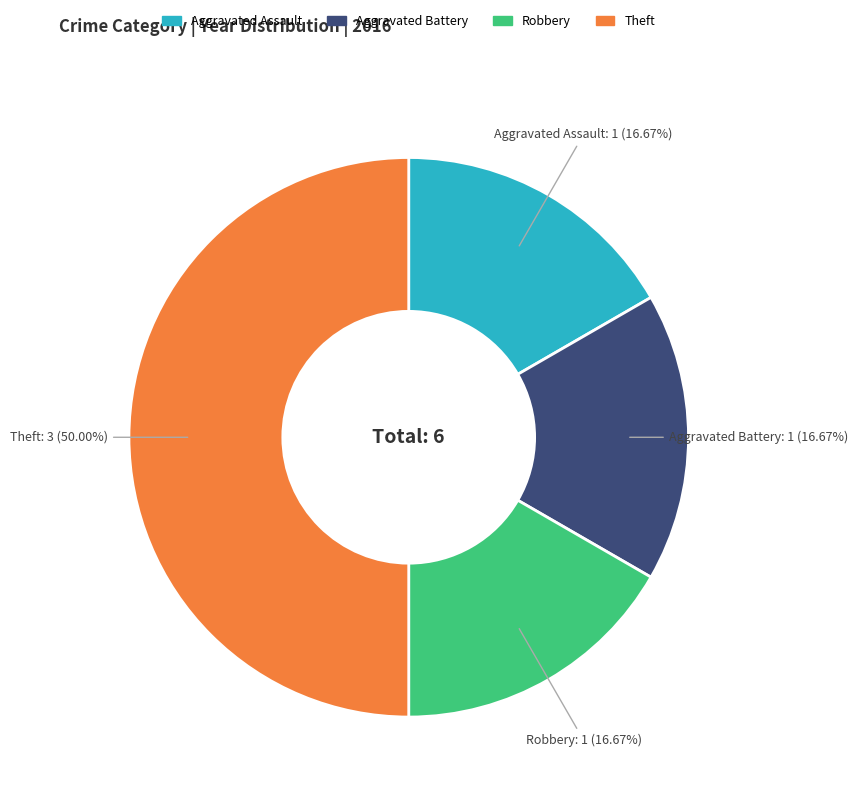

Does Aggravated Battery account for over 50% of the chart?

No